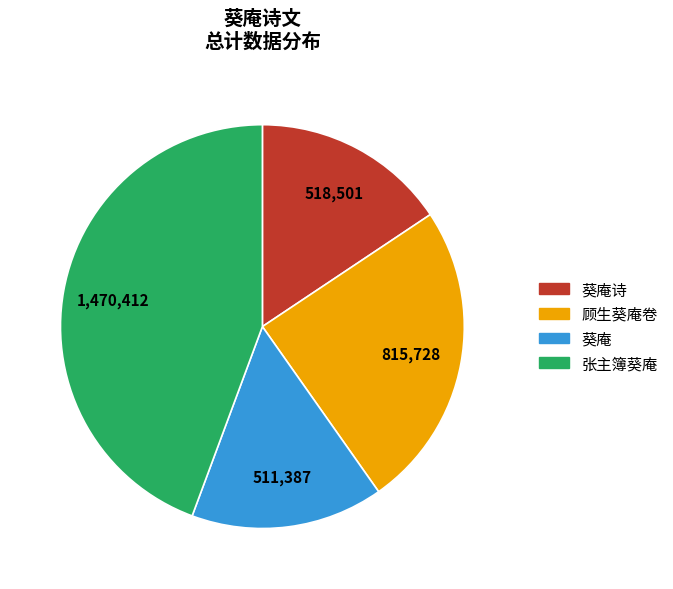

Is there a majority slice in this chart?

No